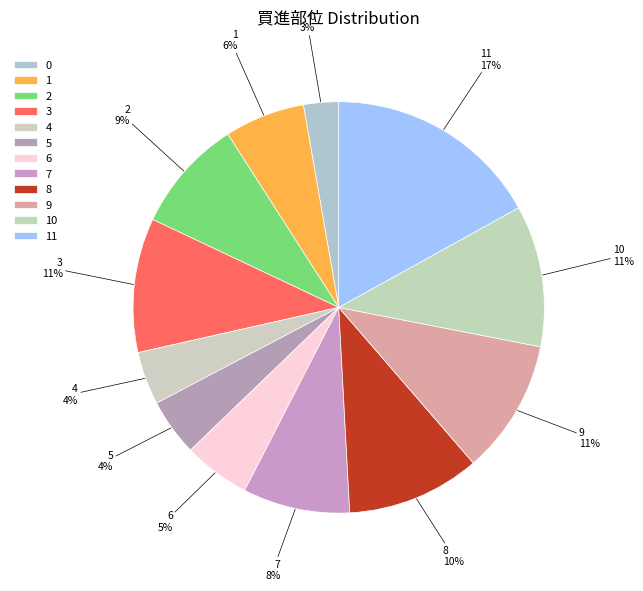

Approximately how many times larger is the value at 0 compared to 8?

0.3